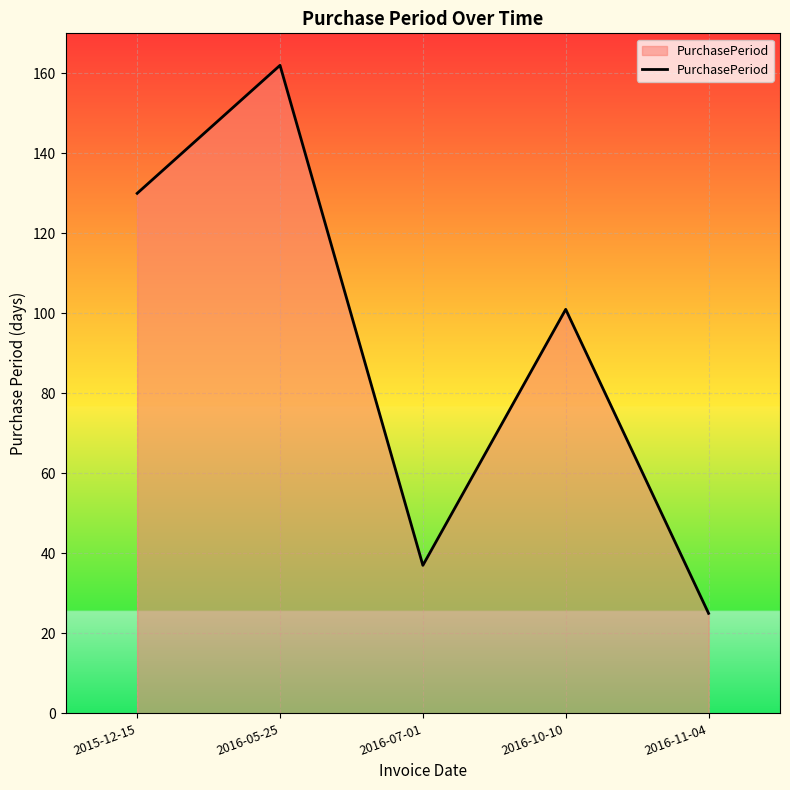

Approximately how many times larger is the value at 2016-05-25 compared to 2016-10-10?

1.6